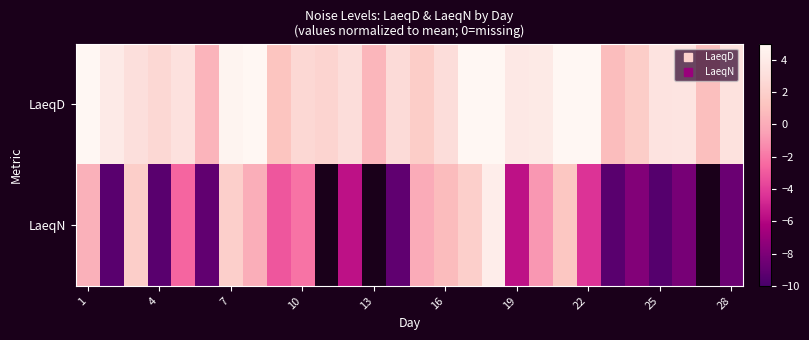

How many values in the LaeqN series are below -2?

15